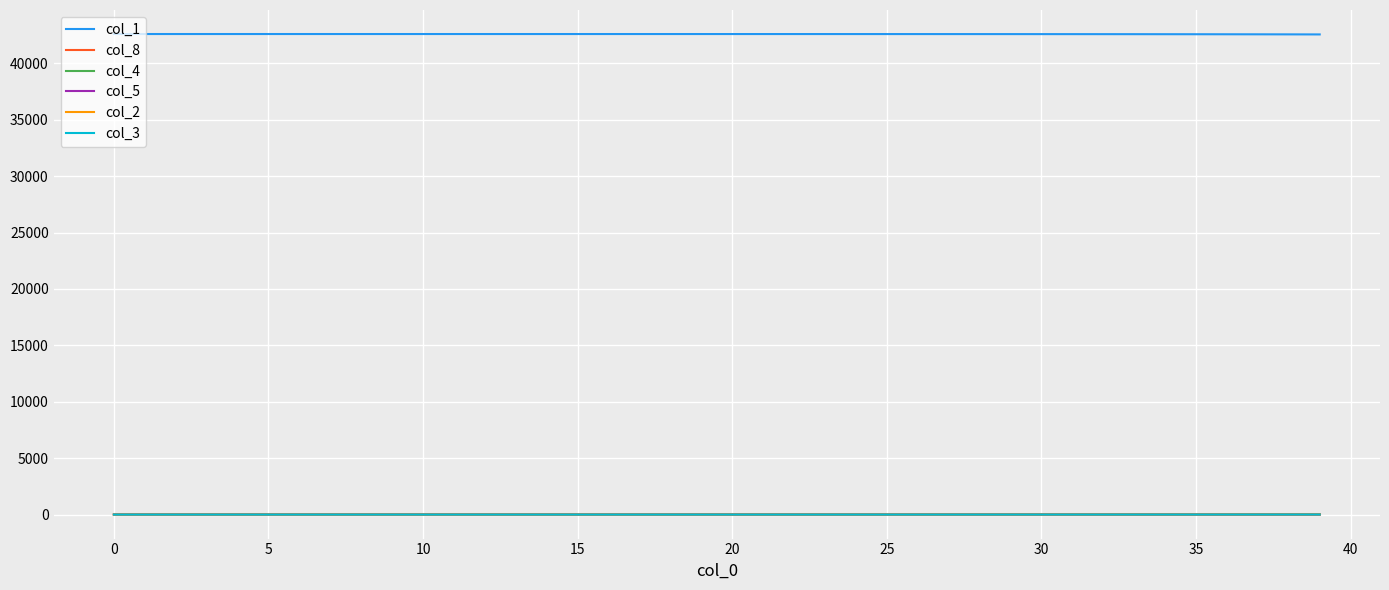

What is the maximum value shown in the chart?

42597.0